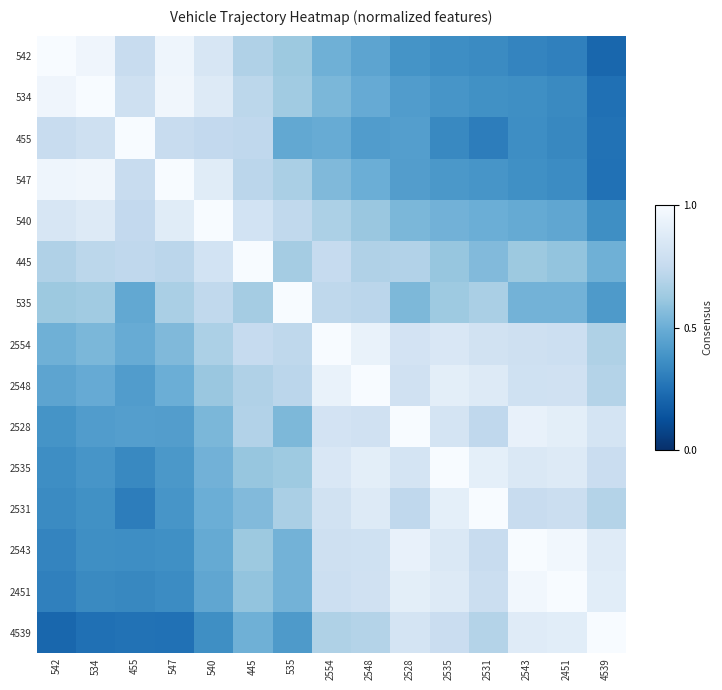

Reading right to left, list all the values displayed in this chart.

542: 4539=0.2	2451=0.3	2543=0.3	2531=0.3	2535=0.4	2528=0.4	2548=0.5	2554=0.5	535=0.6	445=0.7	540=0.8	547=1.0	455=0.8	534=1.0	542=1.0
534: 4539=0.2	2451=0.3	2543=0.4	2531=0.4	2535=0.4	2528=0.4	2548=0.5	2554=0.5	535=0.6	445=0.7	540=0.9	547=1.0	455=0.8	534=1.0	542=1.0
455: 4539=0.3	2451=0.3	2543=0.4	2531=0.3	2535=0.3	2528=0.4	2548=0.4	2554=0.5	535=0.5	445=0.7	540=0.7	547=0.8	455=1.0	534=0.8	542=0.8
547: 4539=0.3	2451=0.4	2543=0.4	2531=0.4	2535=0.4	2528=0.4	2548=0.5	2554=0.6	535=0.7	445=0.7	540=0.9	547=1.0	455=0.8	534=1.0	542=1.0
540: 4539=0.4	2451=0.5	2543=0.5	2531=0.5	2535=0.5	2528=0.5	2548=0.6	2554=0.7	535=0.7	445=0.8	540=1.0	547=0.9	455=0.7	534=0.9	542=0.8
445: 4539=0.5	2451=0.6	2543=0.6	2531=0.6	2535=0.6	2528=0.7	2548=0.7	2554=0.8	535=0.6	445=1.0	540=0.8	547=0.7	455=0.7	534=0.7	542=0.7
535: 4539=0.4	2451=0.5	2543=0.5	2531=0.7	2535=0.6	2528=0.5	2548=0.7	2554=0.7	535=1.0	445=0.6	540=0.7	547=0.7	455=0.5	534=0.6	542=0.6
2554: 4539=0.7	2451=0.8	2543=0.8	2531=0.8	2535=0.8	2528=0.8	2548=0.9	2554=1.0	535=0.7	445=0.8	540=0.7	547=0.6	455=0.5	534=0.5	542=0.5
2548: 4539=0.7	2451=0.8	2543=0.8	2531=0.9	2535=0.9	2528=0.8	2548=1.0	2554=0.9	535=0.7	445=0.7	540=0.6	547=0.5	455=0.4	534=0.5	542=0.5
2528: 4539=0.8	2451=0.9	2543=0.9	2531=0.7	2535=0.8	2528=1.0	2548=0.8	2554=0.8	535=0.5	445=0.7	540=0.5	547=0.4	455=0.4	534=0.4	542=0.4
2535: 4539=0.8	2451=0.9	2543=0.9	2531=0.9	2535=1.0	2528=0.8	2548=0.9	2554=0.8	535=0.6	445=0.6	540=0.5	547=0.4	455=0.3	534=0.4	542=0.4
2531: 4539=0.7	2451=0.8	2543=0.8	2531=1.0	2535=0.9	2528=0.7	2548=0.9	2554=0.8	535=0.7	445=0.6	540=0.5	547=0.4	455=0.3	534=0.4	542=0.3
2543: 4539=0.9	2451=1.0	2543=1.0	2531=0.8	2535=0.9	2528=0.9	2548=0.8	2554=0.8	535=0.5	445=0.6	540=0.5	547=0.4	455=0.4	534=0.4	542=0.3
2451: 4539=0.9	2451=1.0	2543=1.0	2531=0.8	2535=0.9	2528=0.9	2548=0.8	2554=0.8	535=0.5	445=0.6	540=0.5	547=0.4	455=0.3	534=0.3	542=0.3
4539: 4539=1.0	2451=0.9	2543=0.9	2531=0.7	2535=0.8	2528=0.8	2548=0.7	2554=0.7	535=0.4	445=0.5	540=0.4	547=0.3	455=0.3	534=0.2	542=0.2